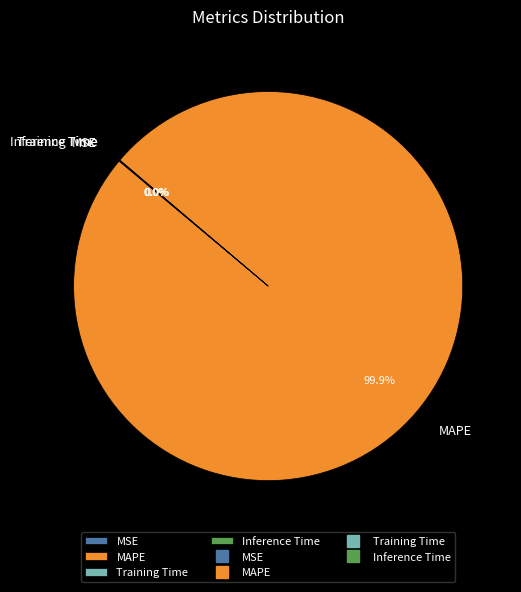

Does any single category account for the majority?

Yes